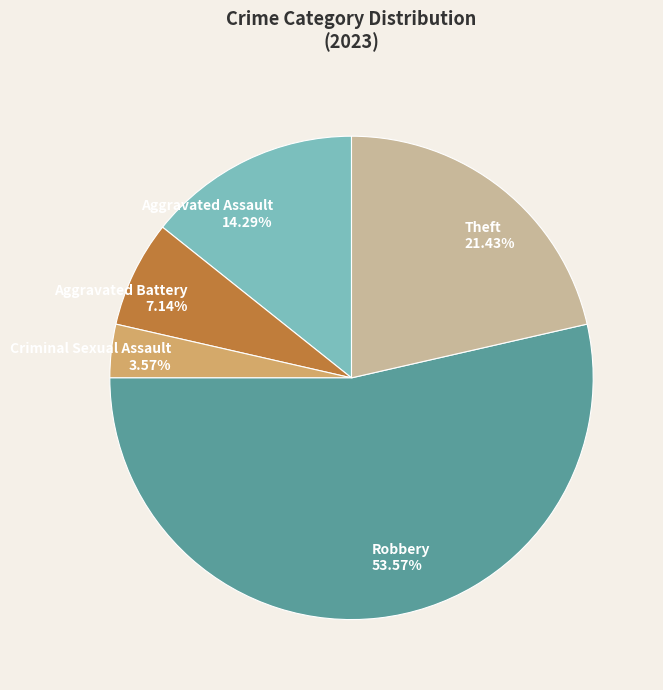

To the nearest percent, what percentage of the pie is Aggravated Assault?

14%